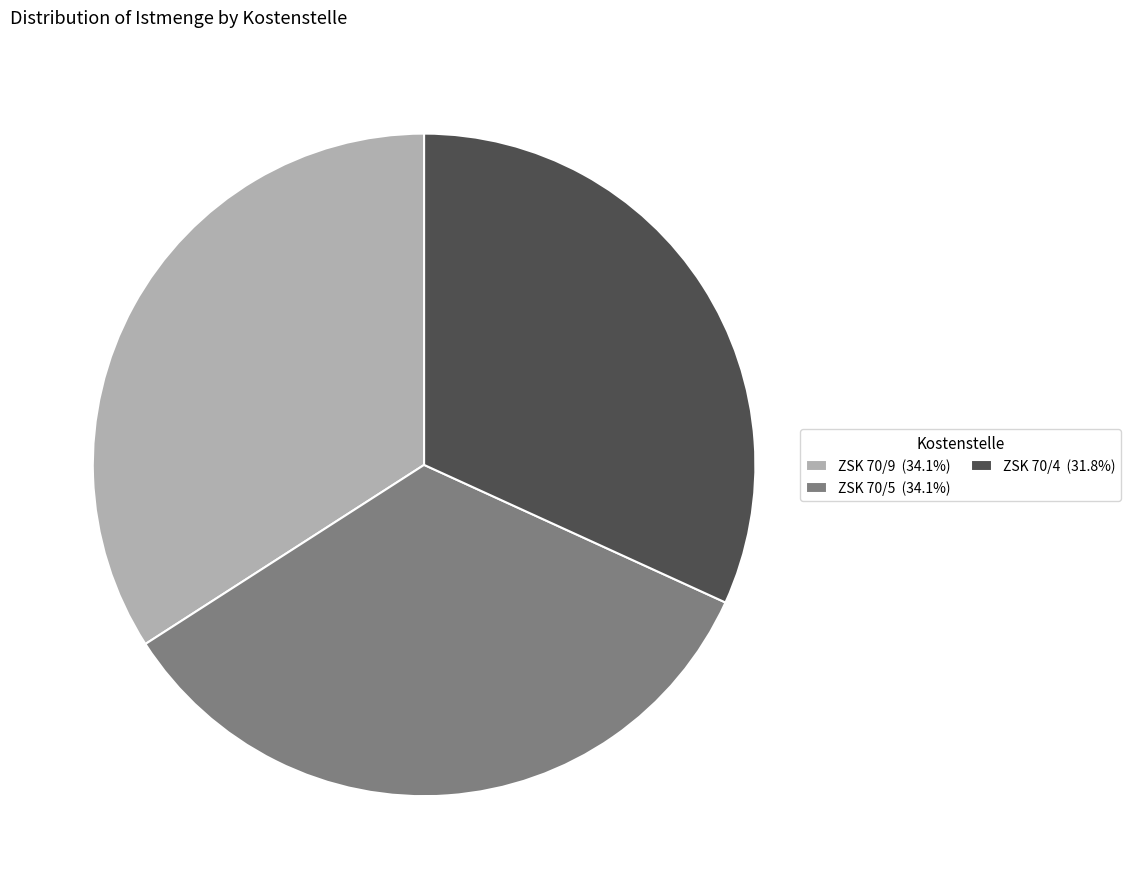

Does ZSK 70/9 account for over 50% of the chart?

No